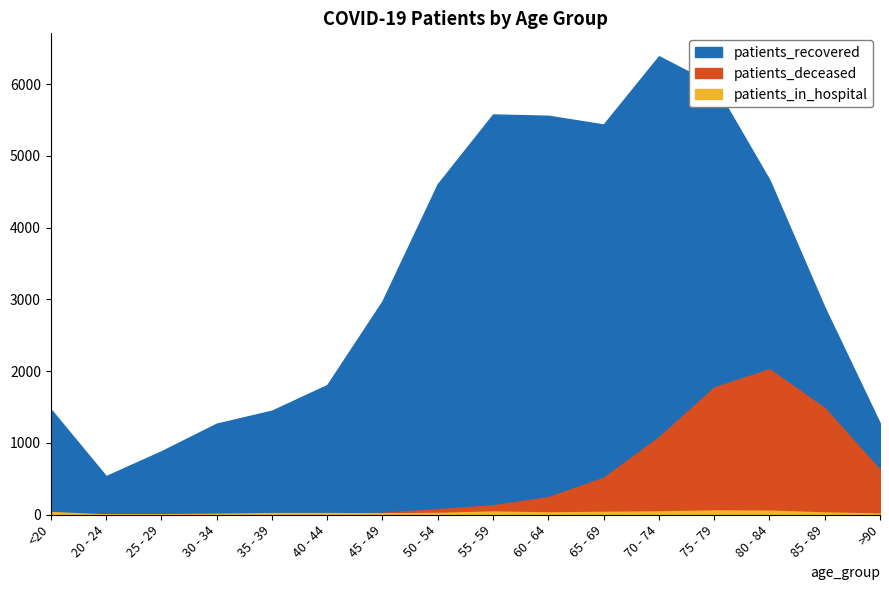

Which series has the largest total across all categories?

patients_recovered